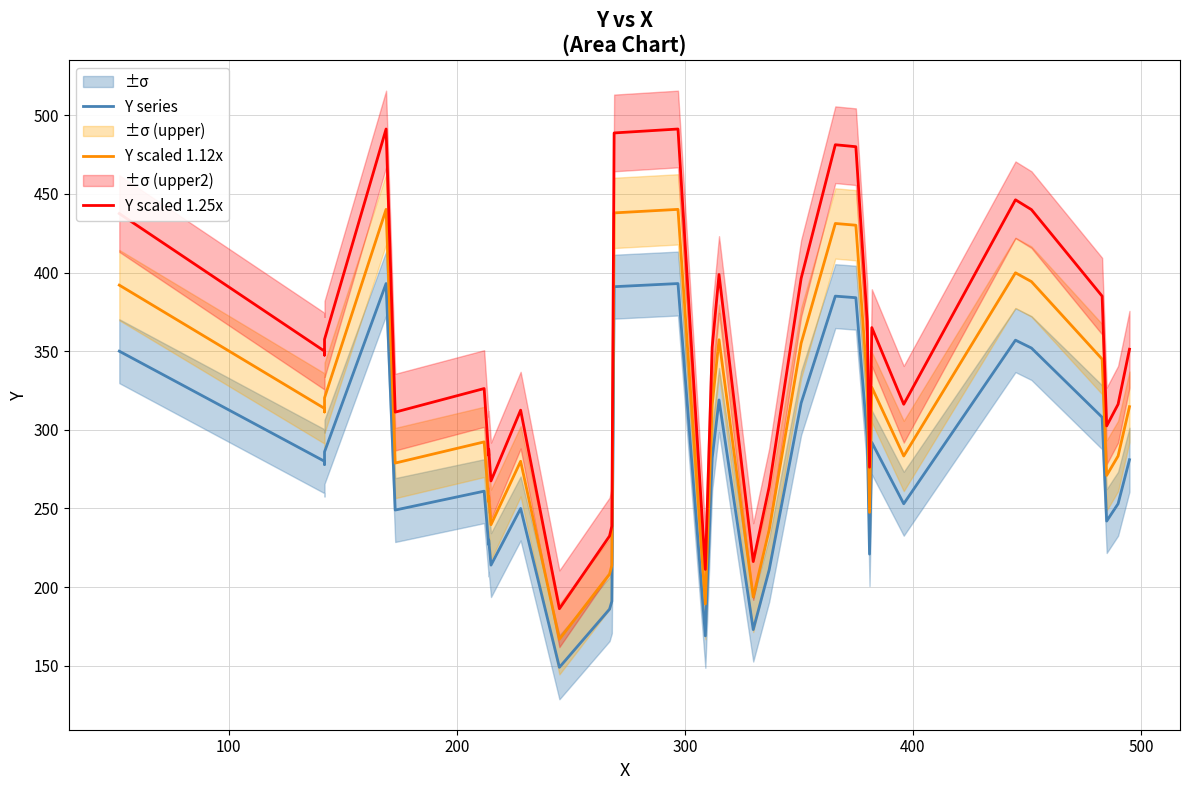

True or false: Y series has more than 2 points higher than both neighbors.

True